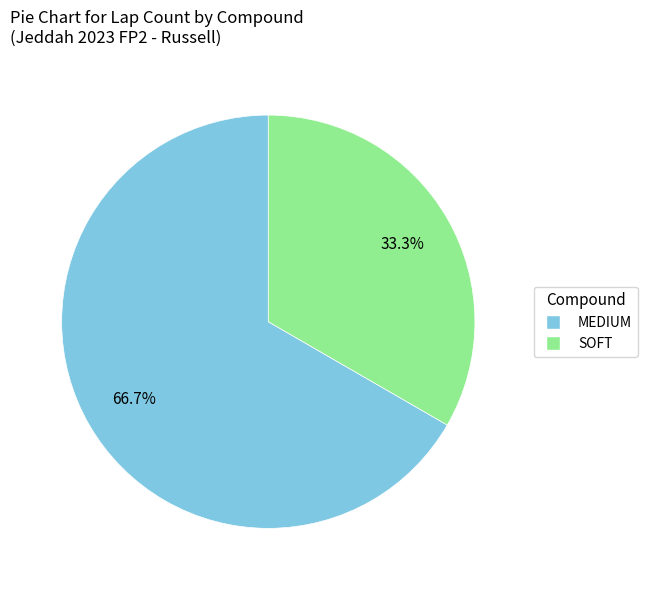

Approximately how many times larger is the value at MEDIUM compared to SOFT?

2.0